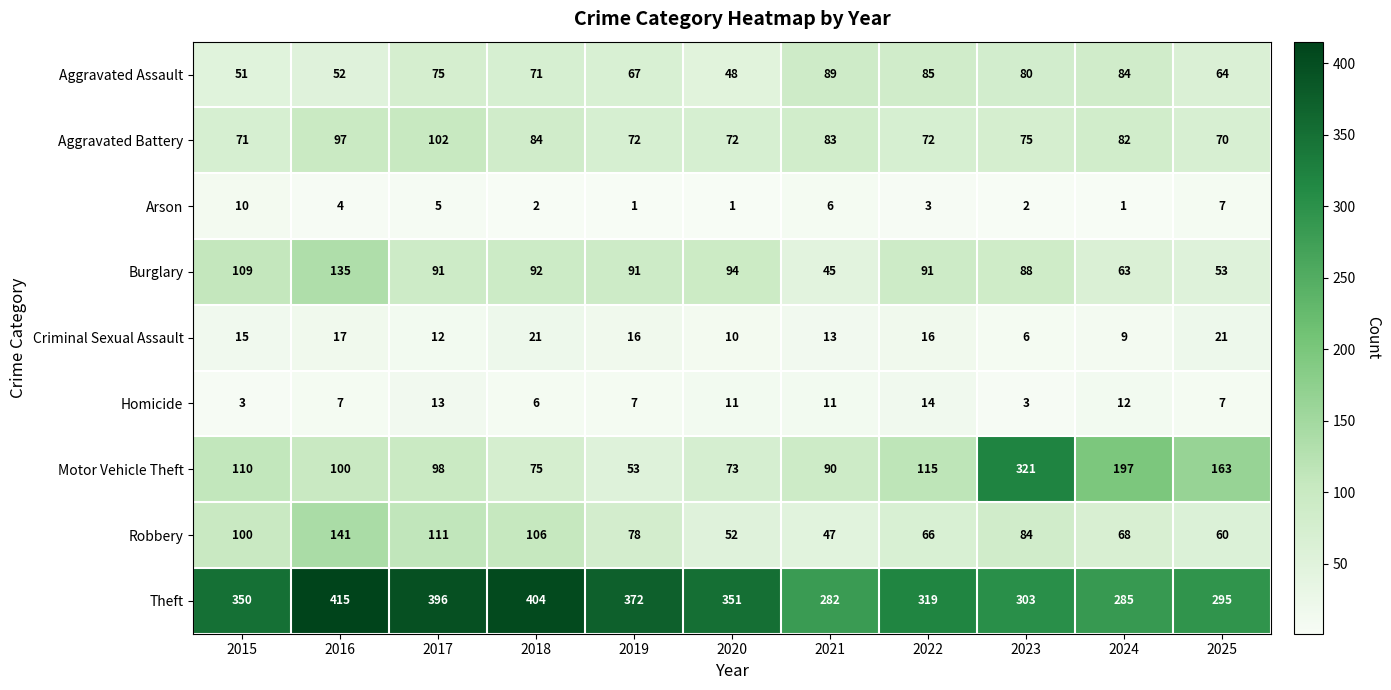

What is the difference between the second highest and second lowest values in the Criminal Sexual Assault series?

12